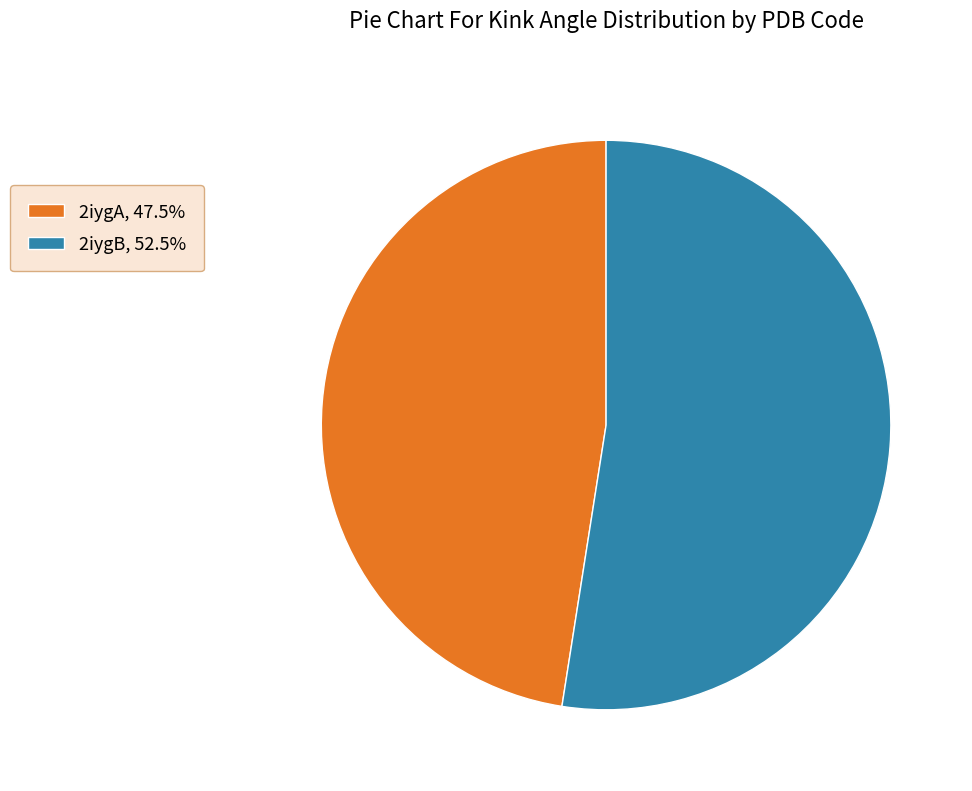

Does 2iygB, 52.5% represent more than half of the total?

Yes